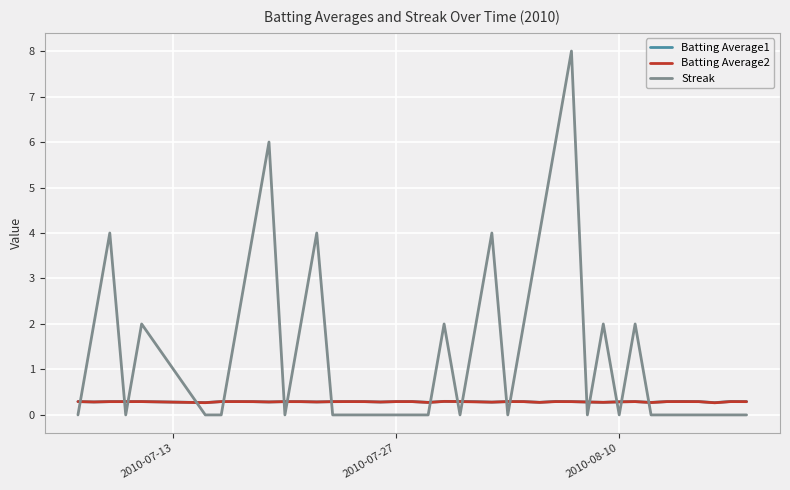

What are all the series names shown in the legend?

Batting Average1, Batting Average2, Streak